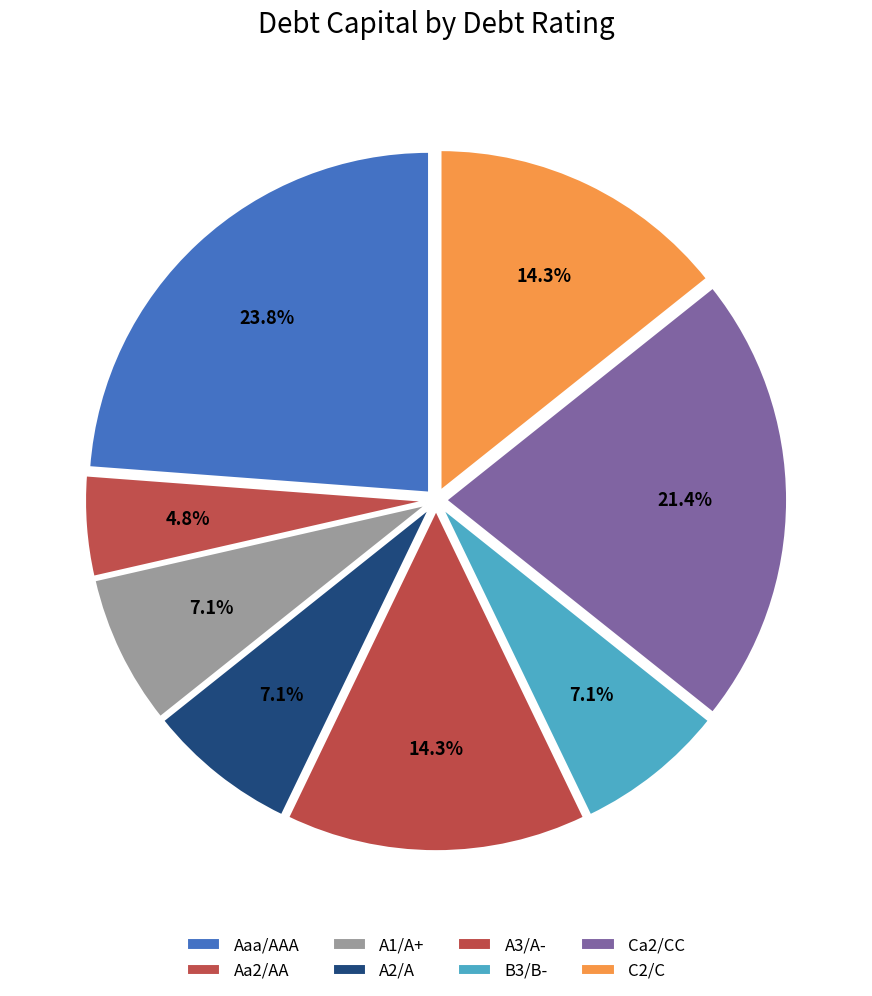

Which category has the smallest portion of the pie?

Aa2/AA